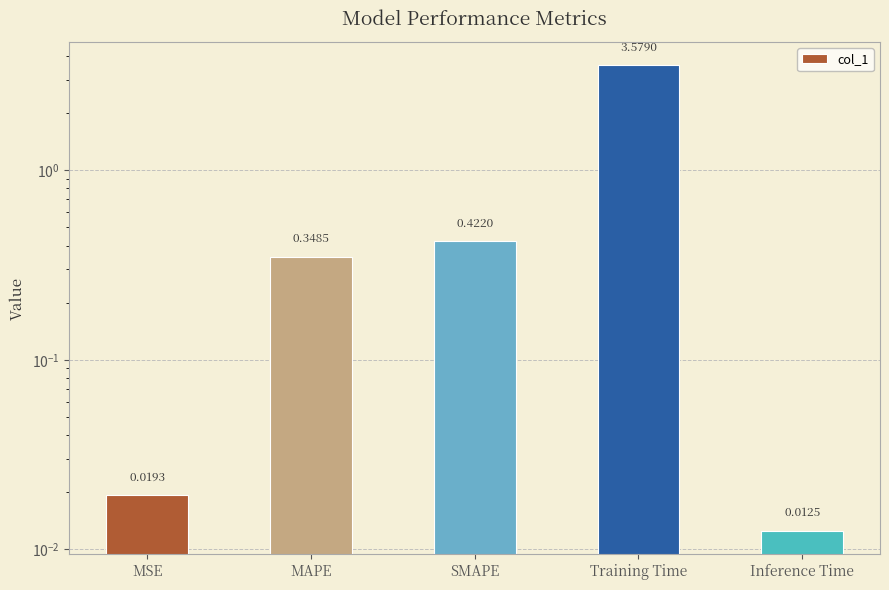

Is it true that the value at SMAPE is 0.2?

False